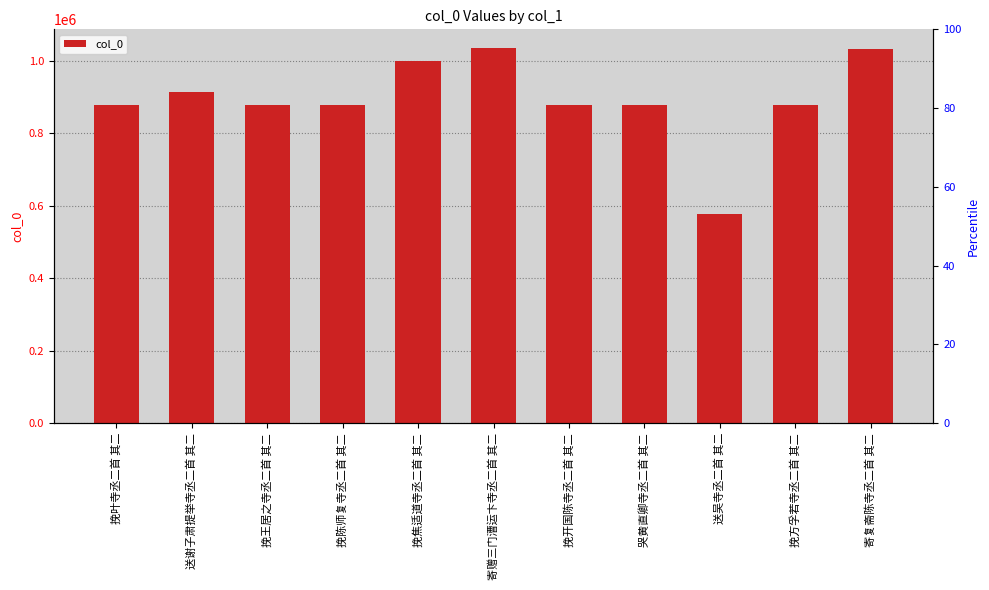

The value at 挽王居之寺丞二首 其二 is 1163677. True or false?

False